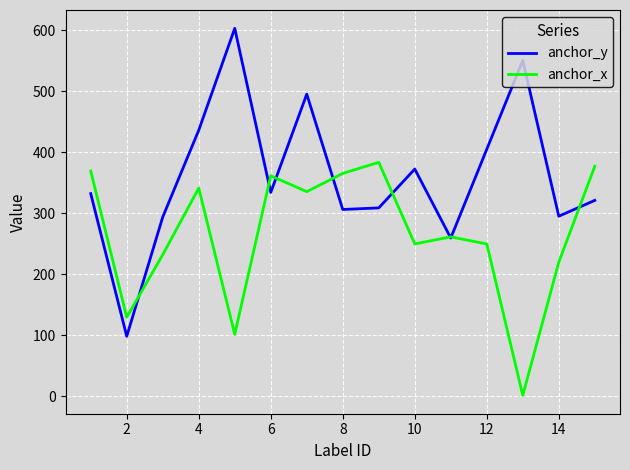

What is the minimum value shown in the chart?

1.3